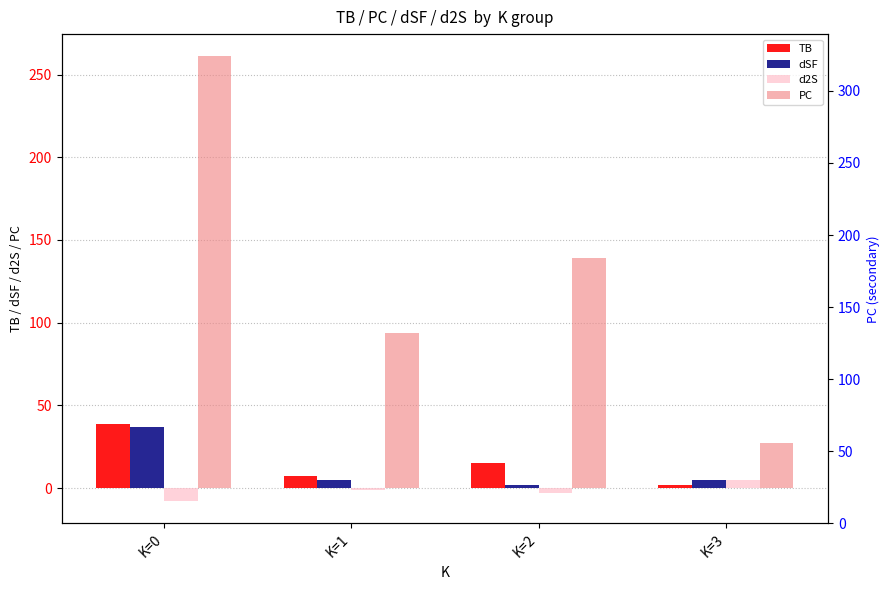

Reading left to right, what are all the values shown in this chart?

TB: K=0=39	K=1=7	K=2=15	K=3=2
dSF: K=0=37	K=1=5	K=2=2	K=3=5
d2S: K=0=-8	K=1=-1	K=2=-3	K=3=5
PC: K=0=261	K=1=94	K=2=139	K=3=27